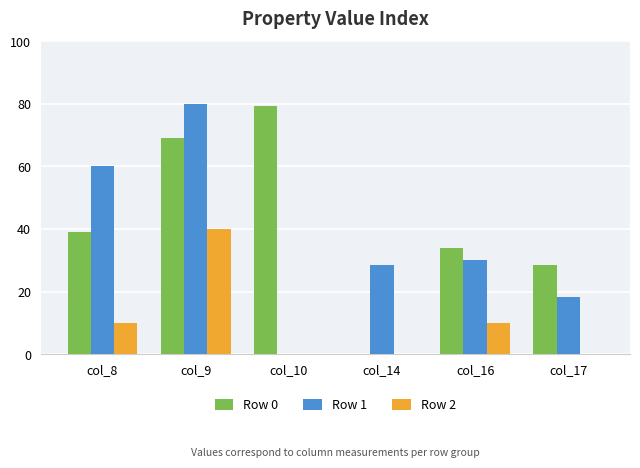

Which series changed the most between col_10 and col_16?

Row 0